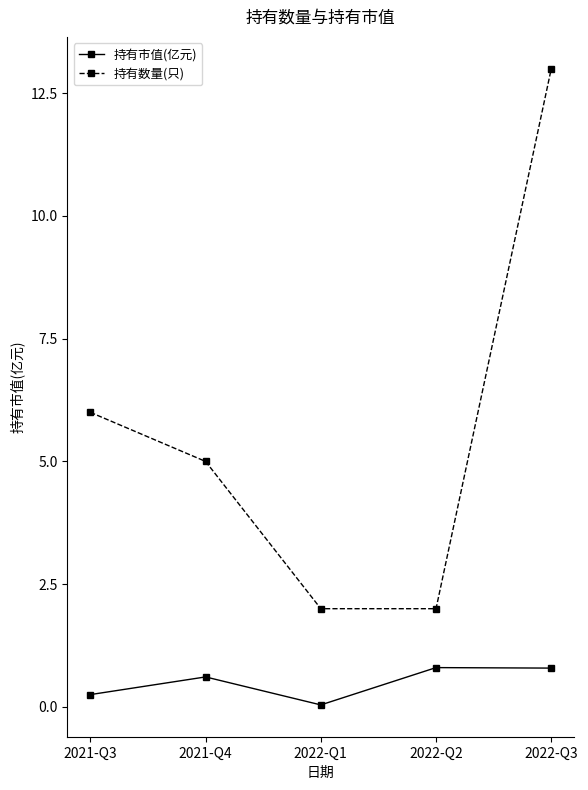

What is the difference between the second highest and second lowest values in the 持有数量(只) series?

4.0